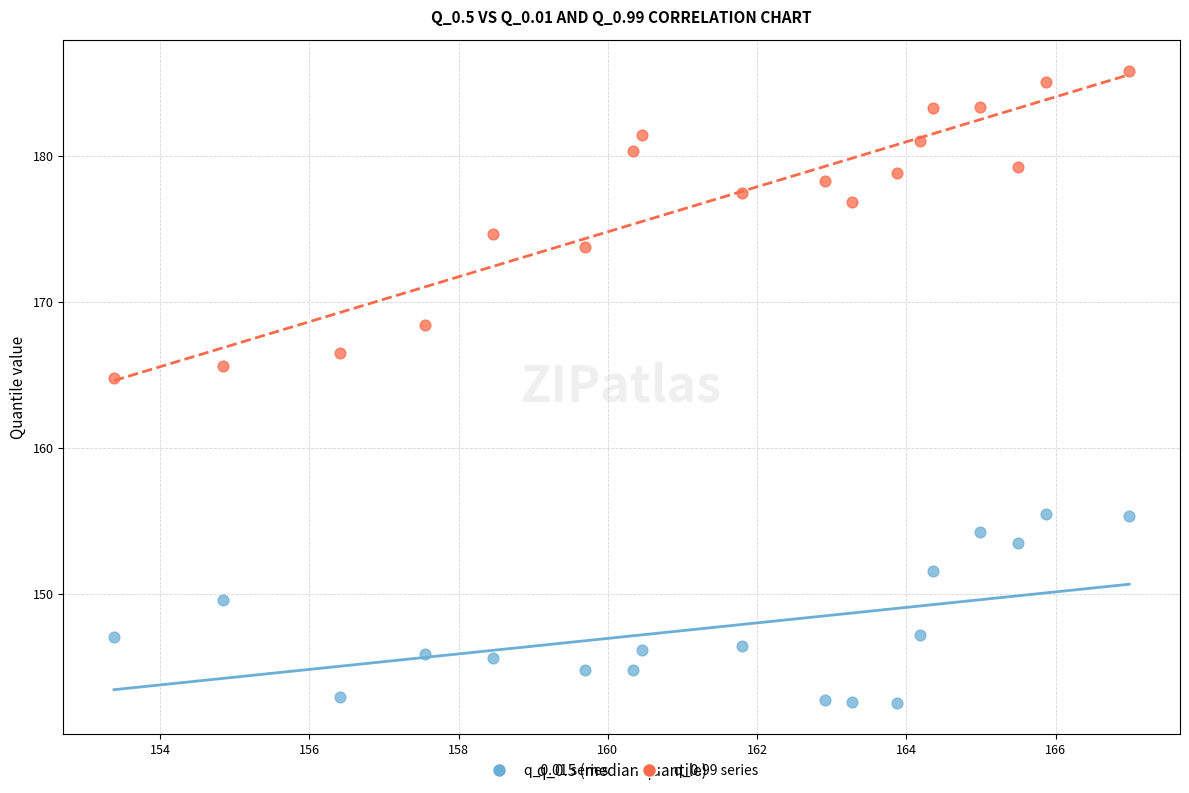

Across all data points, what is the range of X values (max minus min)?

13.6